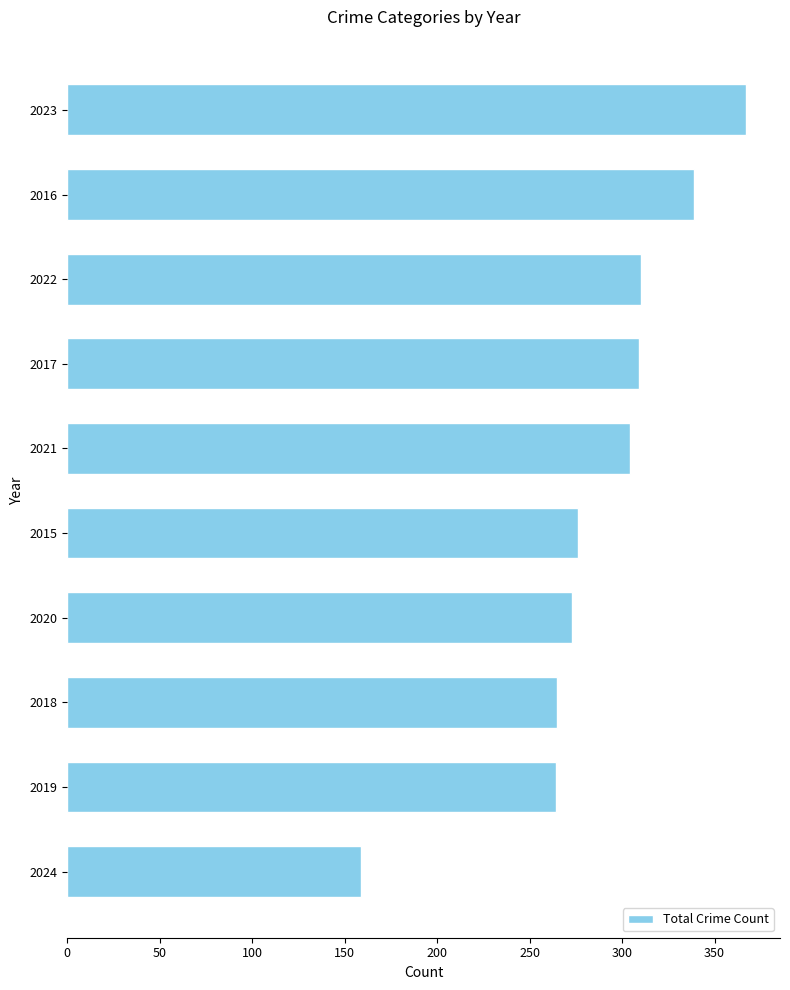

Between 2019 and 2021, which is larger?

2021